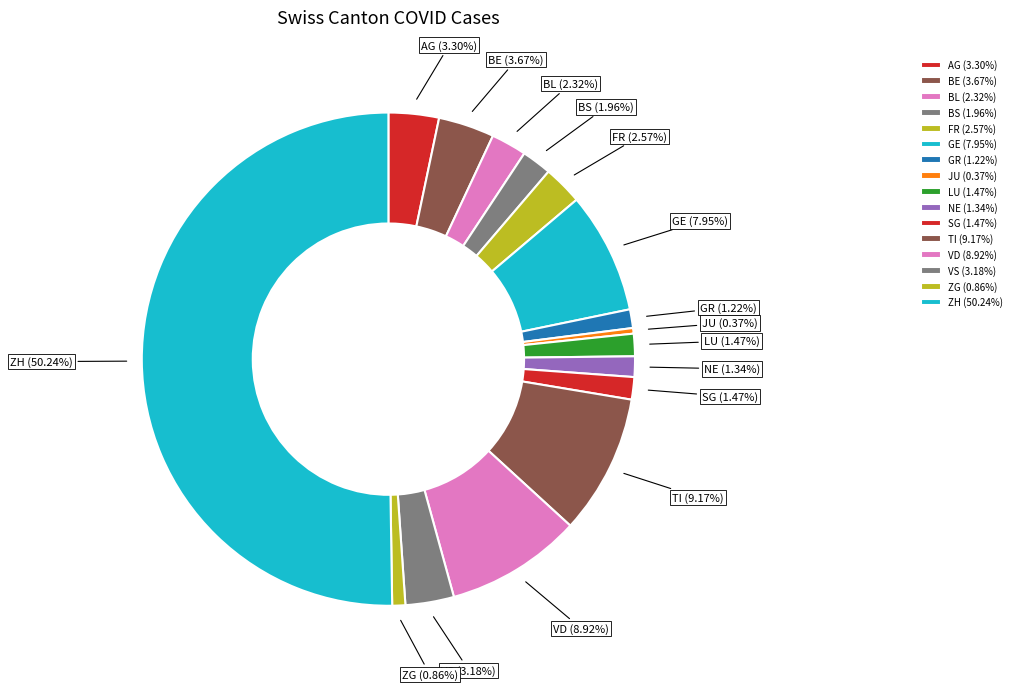

Combined, do NE and AG account for over 50%?

No